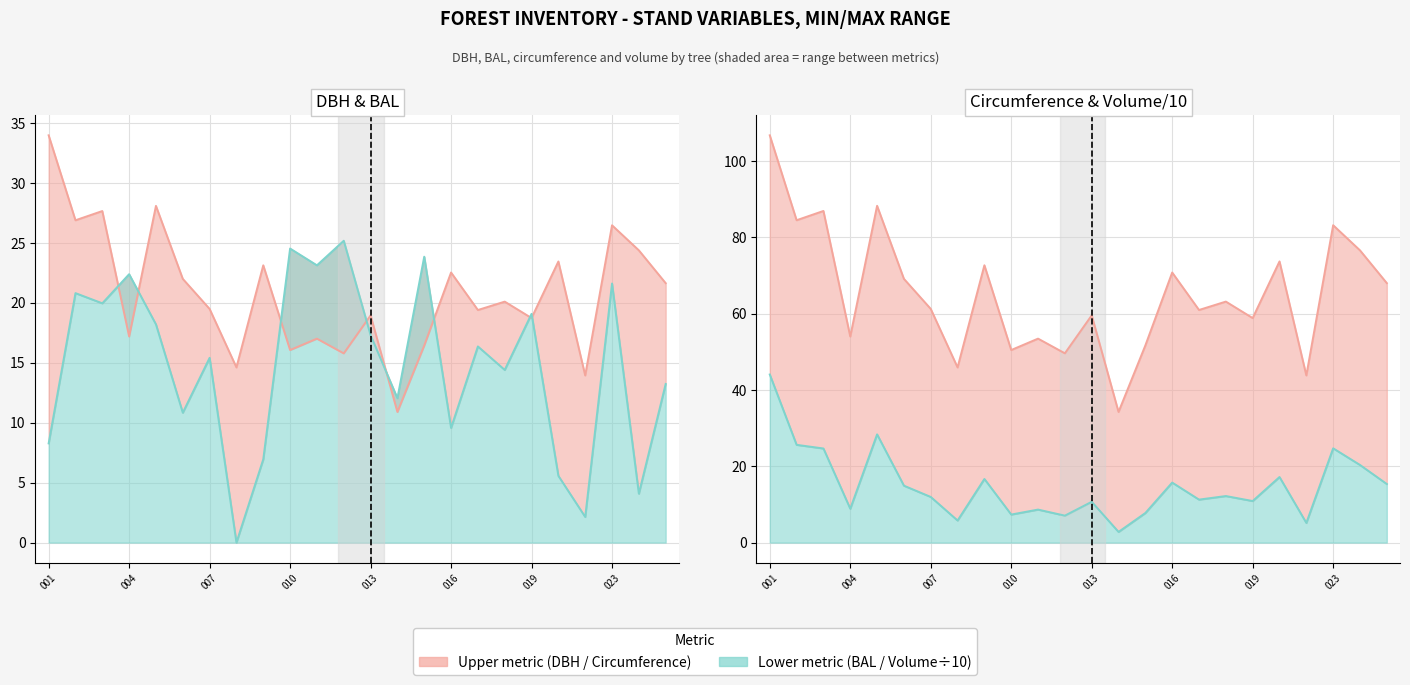

Reading right to left, what are all the values shown in this chart?

dbh: 21.6	24.4	26.5	13.9	23.5	18.7	20.1	19.4	22.5	16.4	10.9	19.0	15.8	17.0	16.1	23.1	14.6	19.5	22.0	28.1	17.2	27.7	26.9	34.0
bal: 13.2	4.1	21.6	2.1	5.6	19.1	14.4	16.4	9.6	23.9	12.1	17.3	25.2	23.1	24.5	7.0	0.0	15.4	10.8	18.2	22.4	20.0	20.8	8.3
circunferencia_normal: 68.0	76.6	83.2	43.8	73.7	58.9	63.2	61.0	70.8	51.7	34.2	59.6	49.6	53.5	50.5	72.7	45.9	61.3	69.1	88.3	54.0	86.9	84.5	106.8
v_con_corteza: 15.4	20.3	24.7	5.2	17.2	10.9	12.2	11.3	15.7	7.8	2.8	10.7	7.1	8.7	7.3	16.7	5.8	12.0	14.9	28.4	8.9	24.7	25.6	44.1